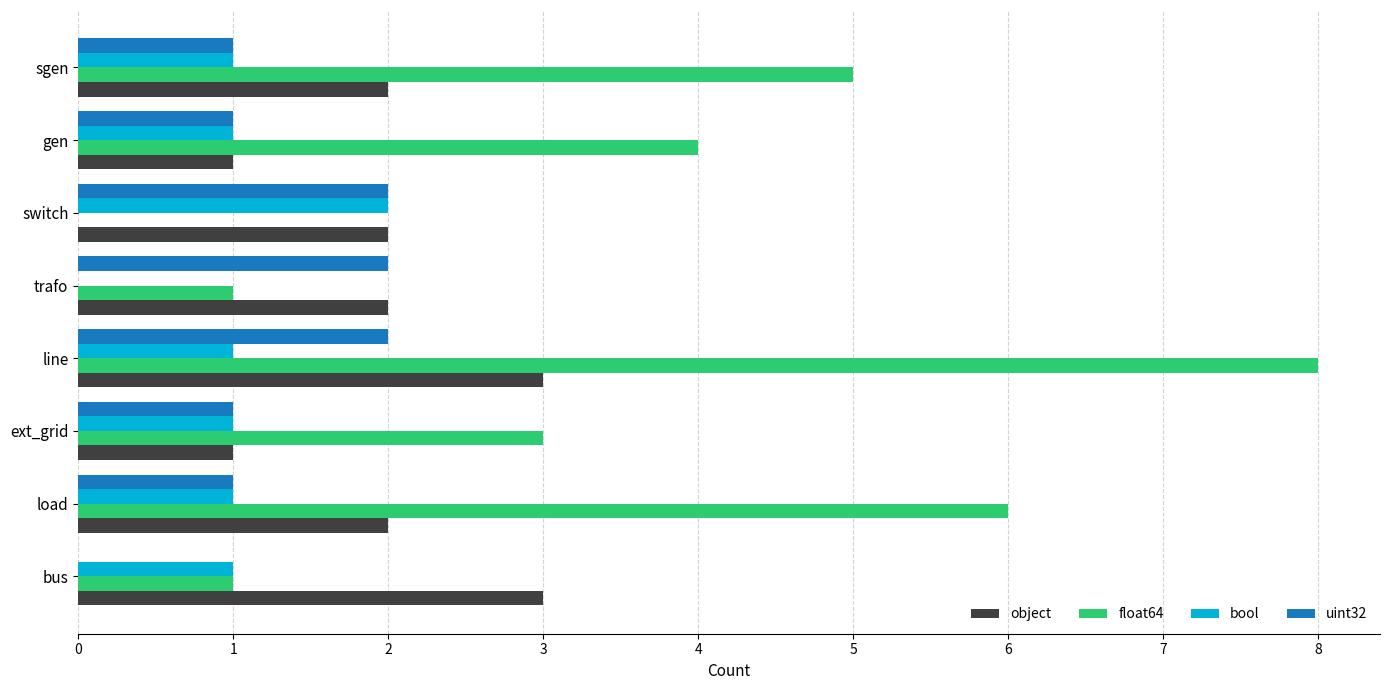

At which category is the sum across all series the highest?

line